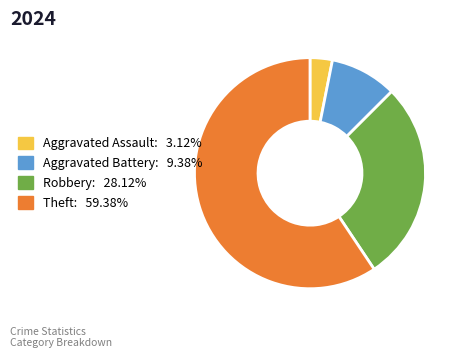

The Robbery slice represents 28% of the pie. True or false?

True